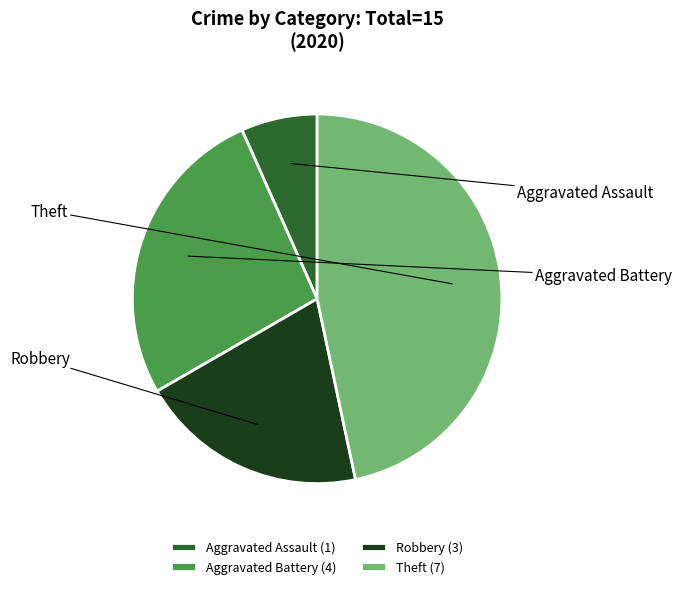

What percentage do Aggravated Assault and Robbery together represent?

26.7%